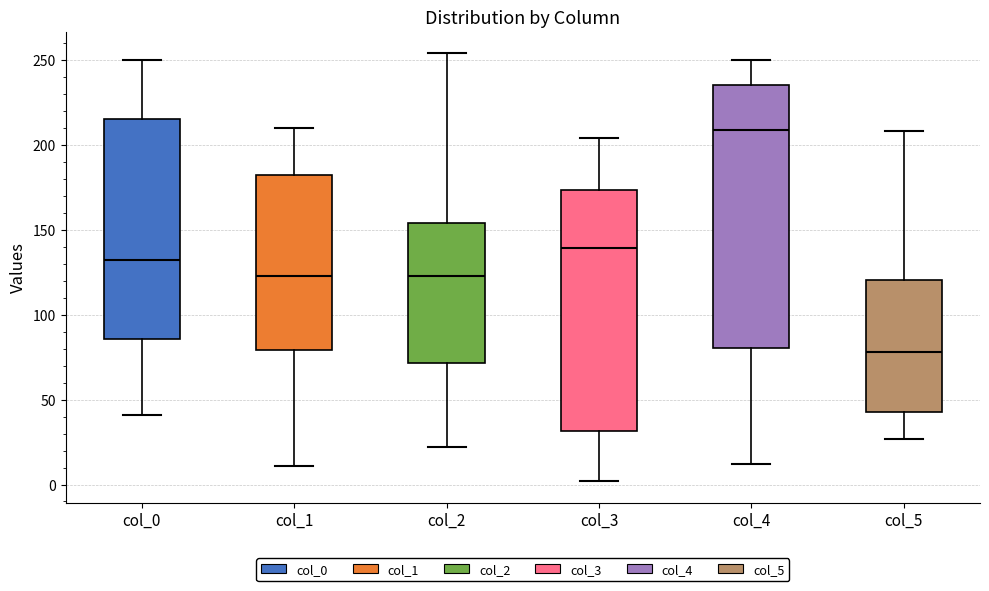

Where is the lower edge of the box for col_3 on the y-axis? The values are not printed on the chart, so give them approximately, as read against the axis.

30